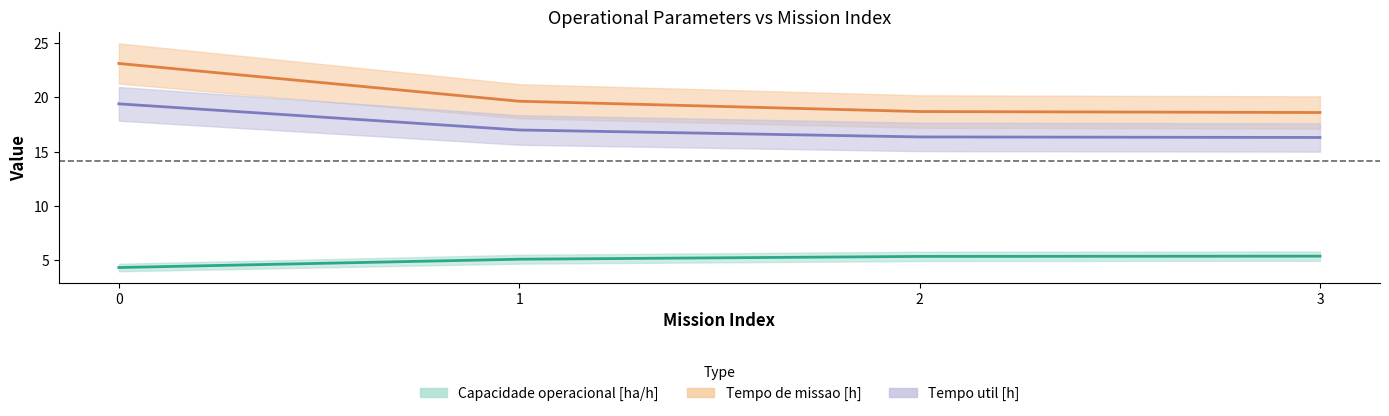

Does the chart have visible grid lines?

No